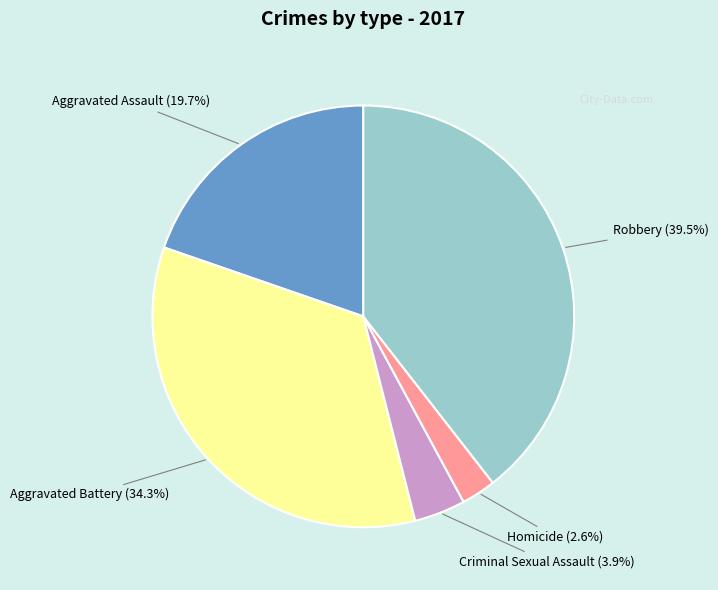

Does any single category account for the majority?

No